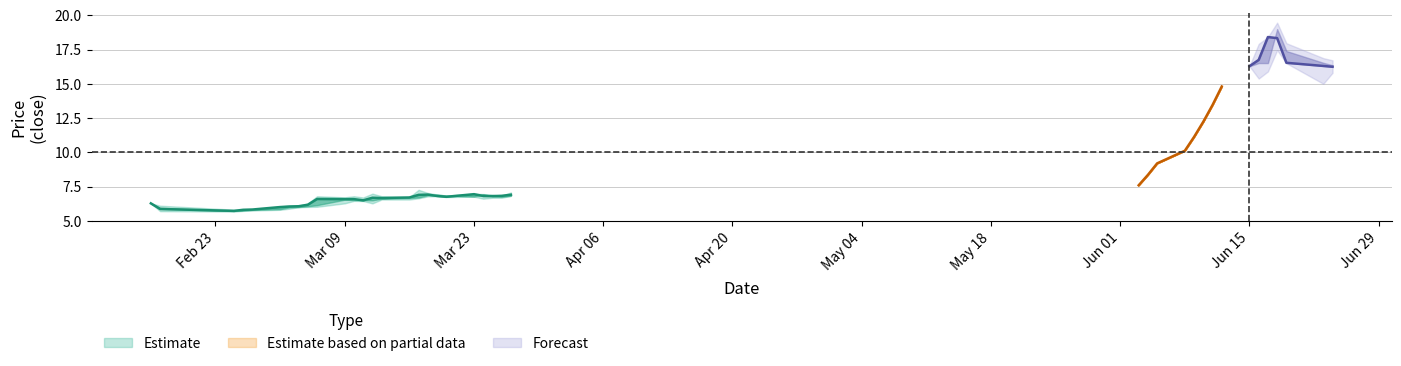

What is the maximum value for Estimate based on partial data?

14.8